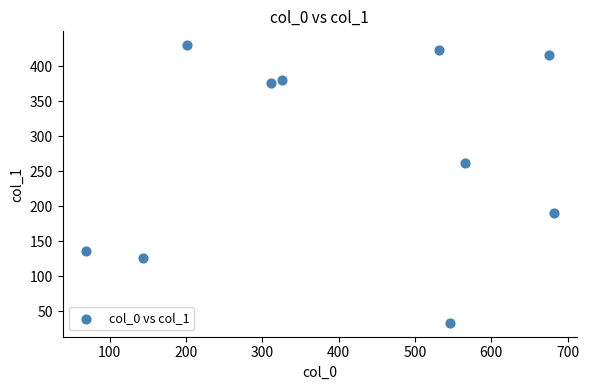

What Y value in the scatter plot is closest to 231?

262.4